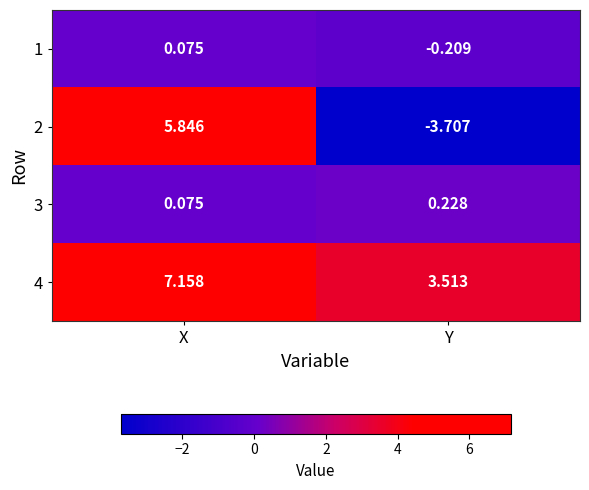

At which label is 1 closest to 0?

X